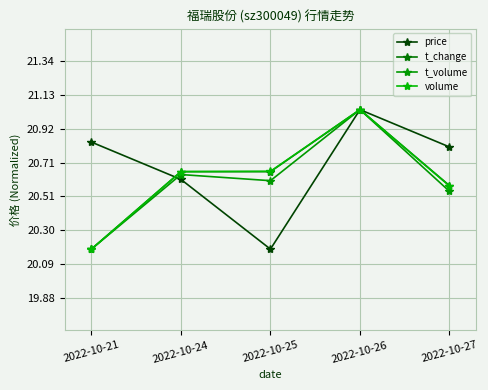

How many interior local peaks does the price series have?

1